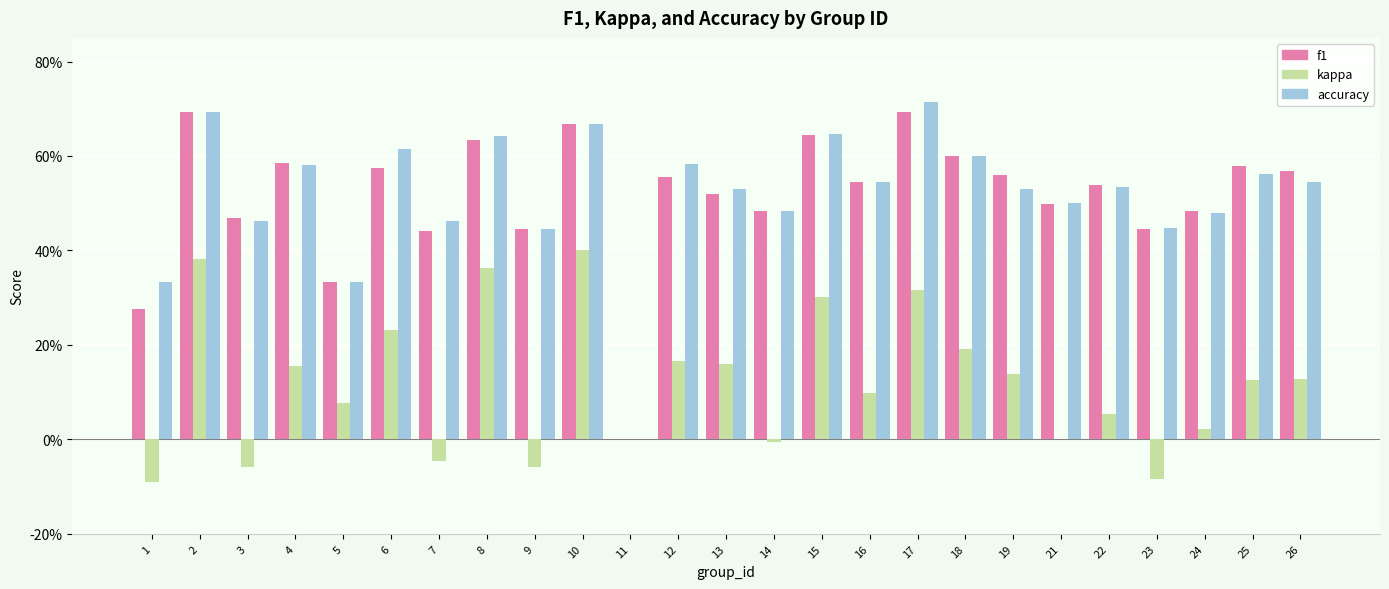

Are the bars horizontal?

No